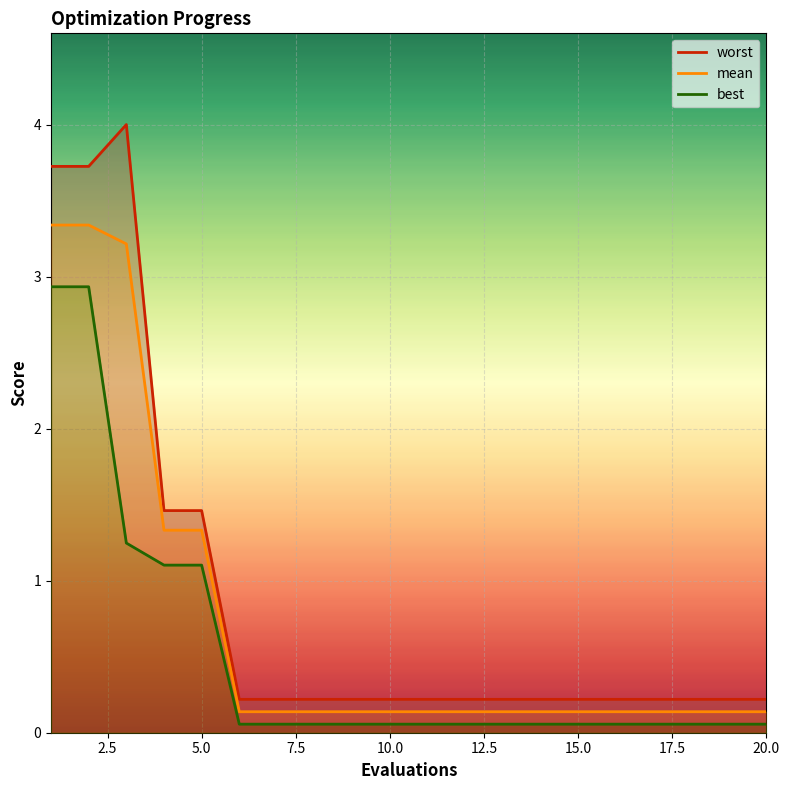

True or false: best has more than 2 interior local peaks.

False